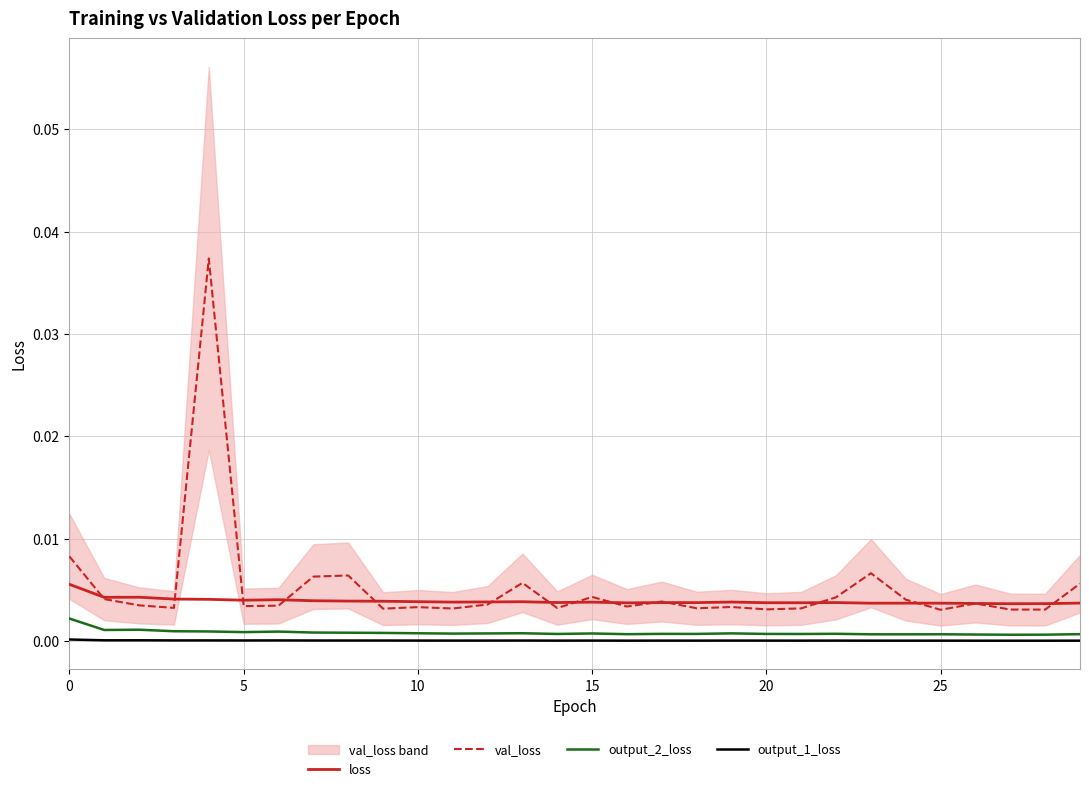

How many times do val_loss and loss cross each other?

14